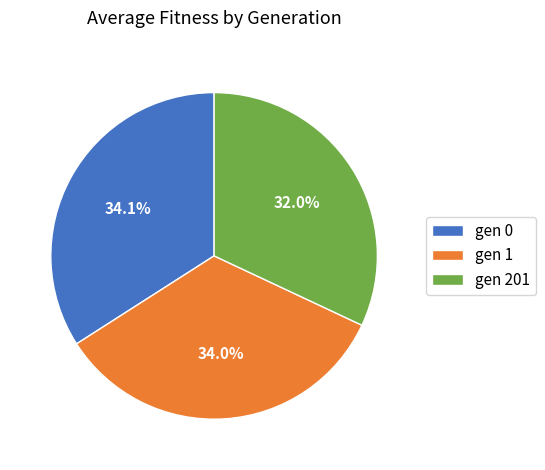

Is it true that gen 0 is 34% of the pie?

True